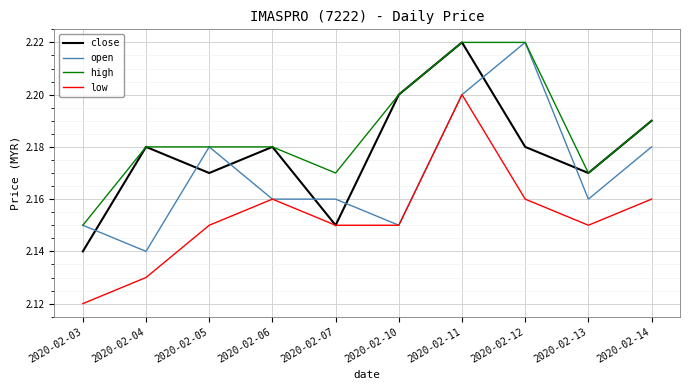

Where do open and close first cross each other?

2020-02-03 and 2020-02-04